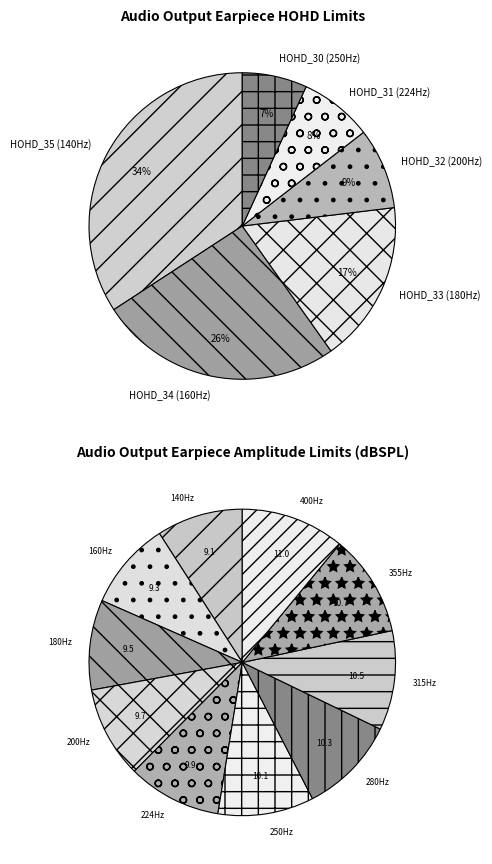

To the nearest percent, what is the average slice percentage?

17%